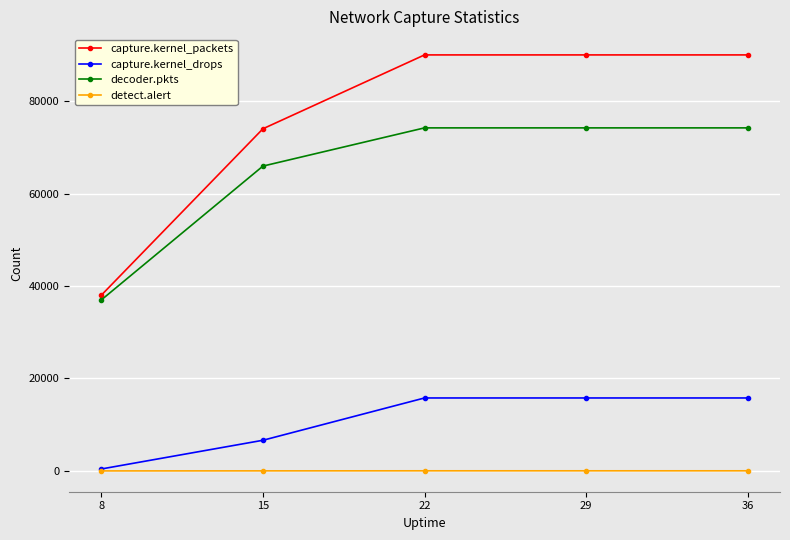

True or false: decoder.pkts and detect.alert cross at least once.

False